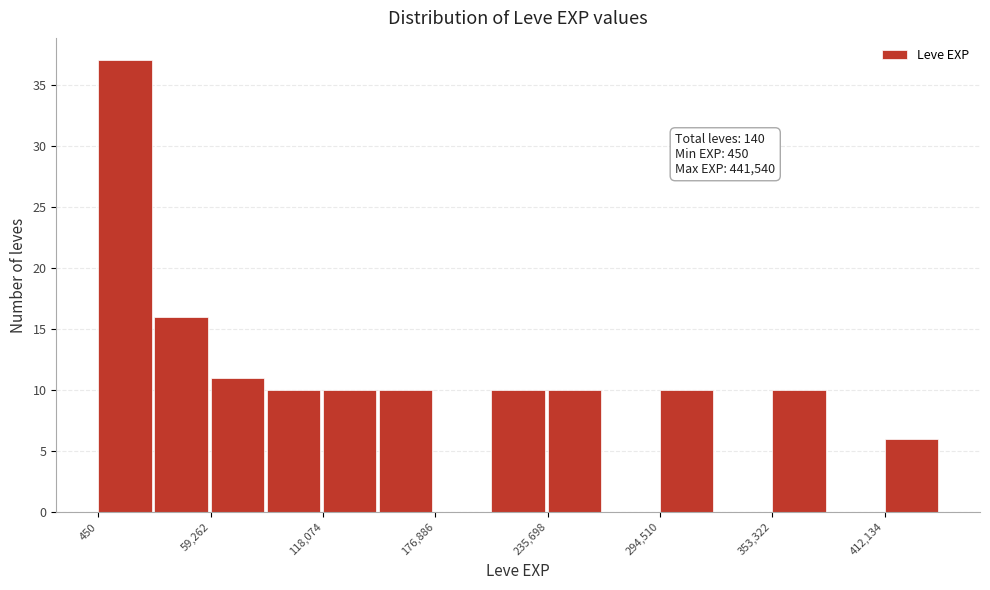

Around what value on the x-axis is the tallest bar? Give the approximate position of its centre, as read against the axis.

10000